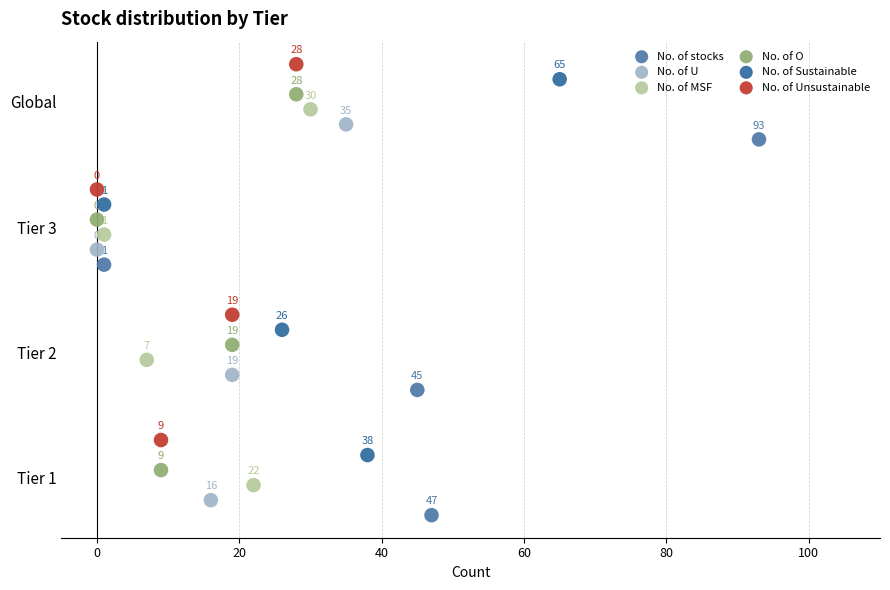

What are all the series names shown in the legend?

No. of stocks, No. of U, No. of MSF, No. of O, No. of Sustainable, No. of Unsustainable